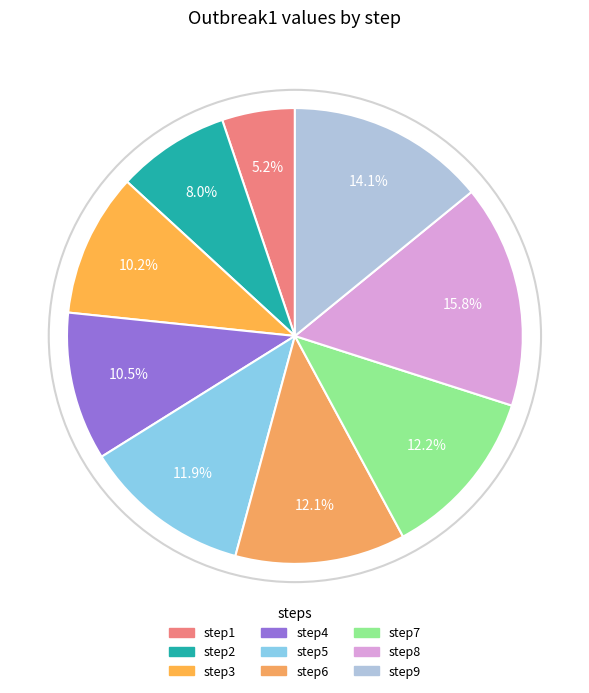

Combined, do step6 and step4 account for over 50%?

No